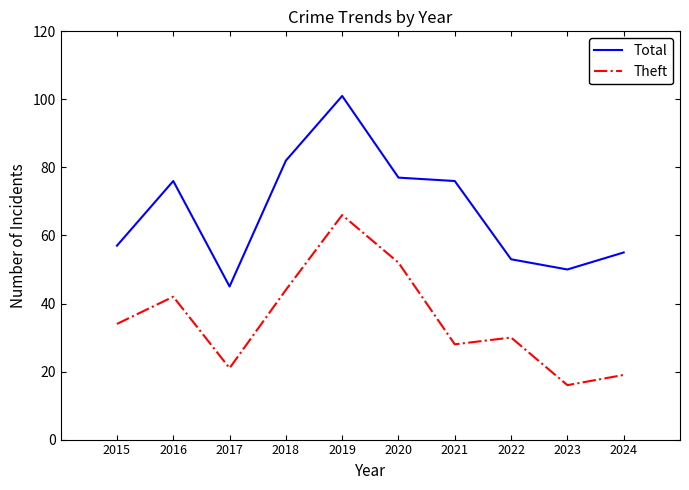

Is the value of Theft at 2015 greater than the value of Total at 2021?

No